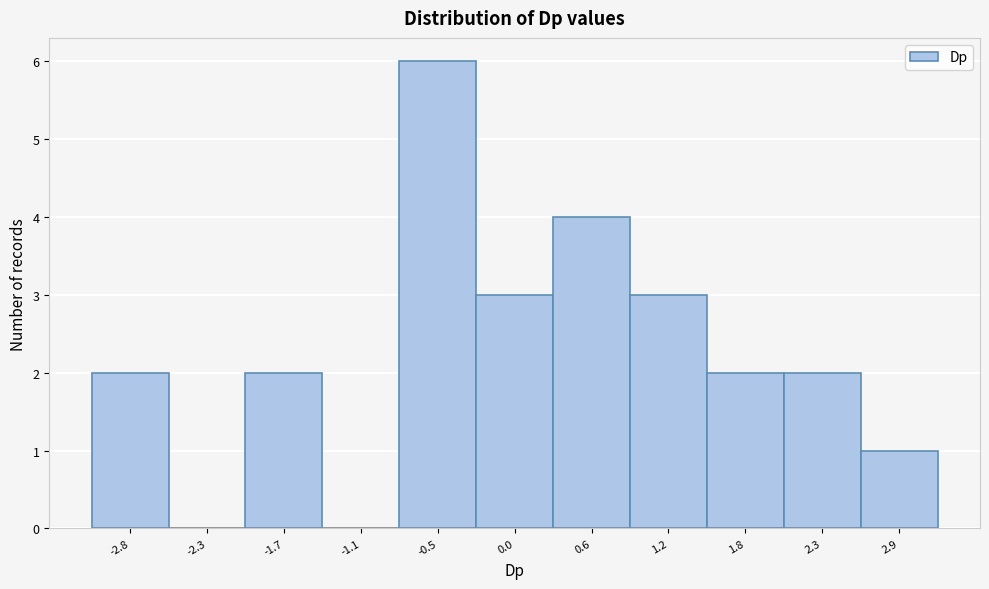

Reading right to left, extract all data points from this chart.

2.9=1	2.3=2	1.8=2	1.2=3	0.6=4	0.0=3	-0.5=6	-1.1=0	-1.7=2	-2.3=0	-2.8=2